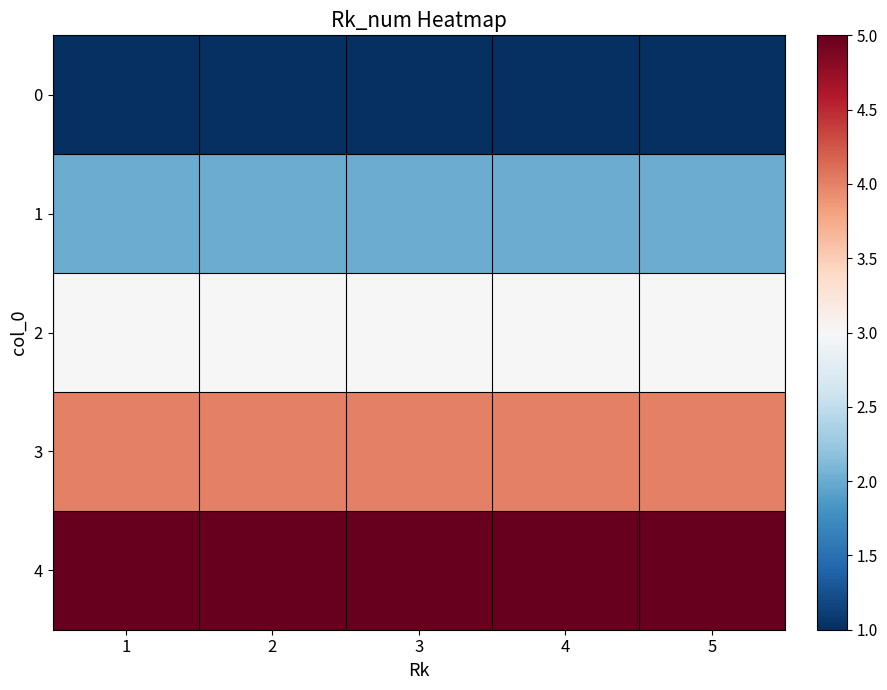

Reading right to left, transcribe all the data shown in this chart.

0: 5=1	4=1	3=1	2=1	1=1
1: 5=2	4=2	3=2	2=2	1=2
2: 5=3	4=3	3=3	2=3	1=3
3: 5=4	4=4	3=4	2=4	1=4
4: 5=5	4=5	3=5	2=5	1=5